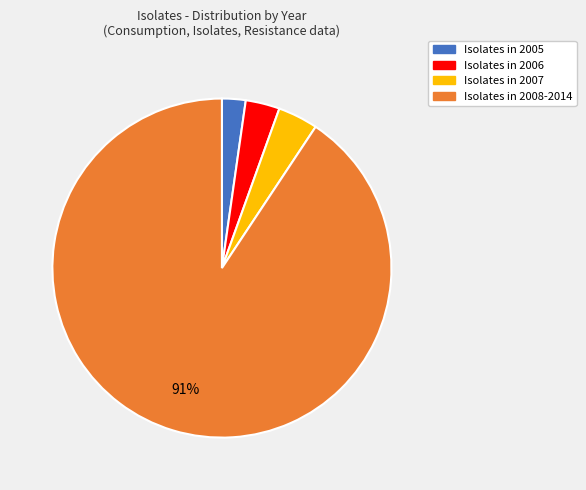

Is the sum of Isolates in 2006 and Isolates in 2005 greater than half?

No